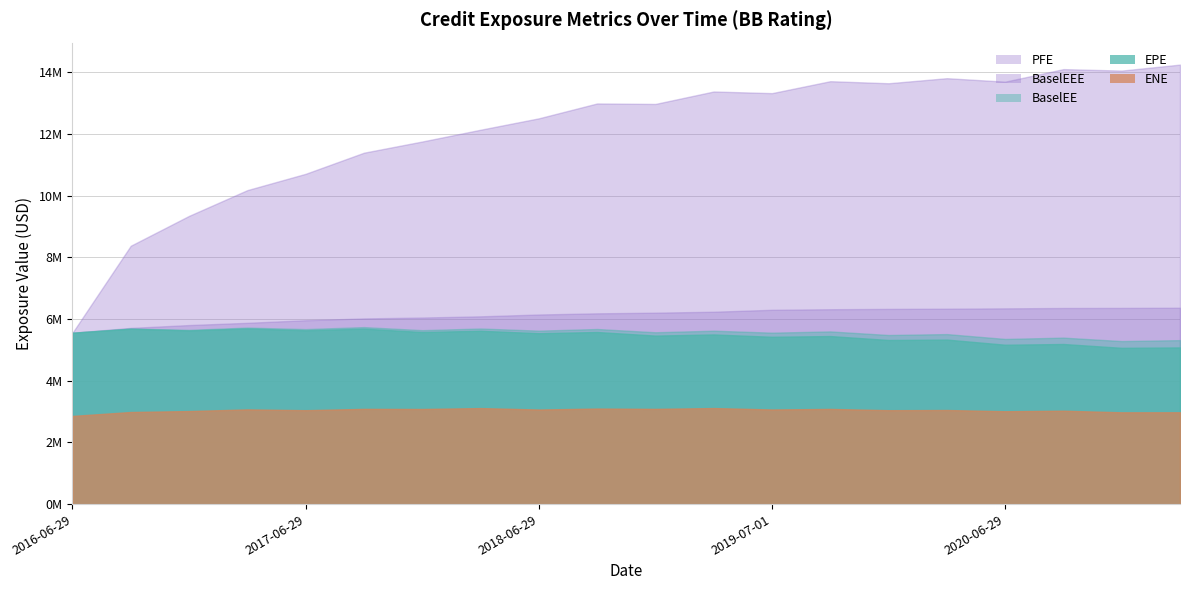

What is the average value of the BaselEE series?

5570675.6